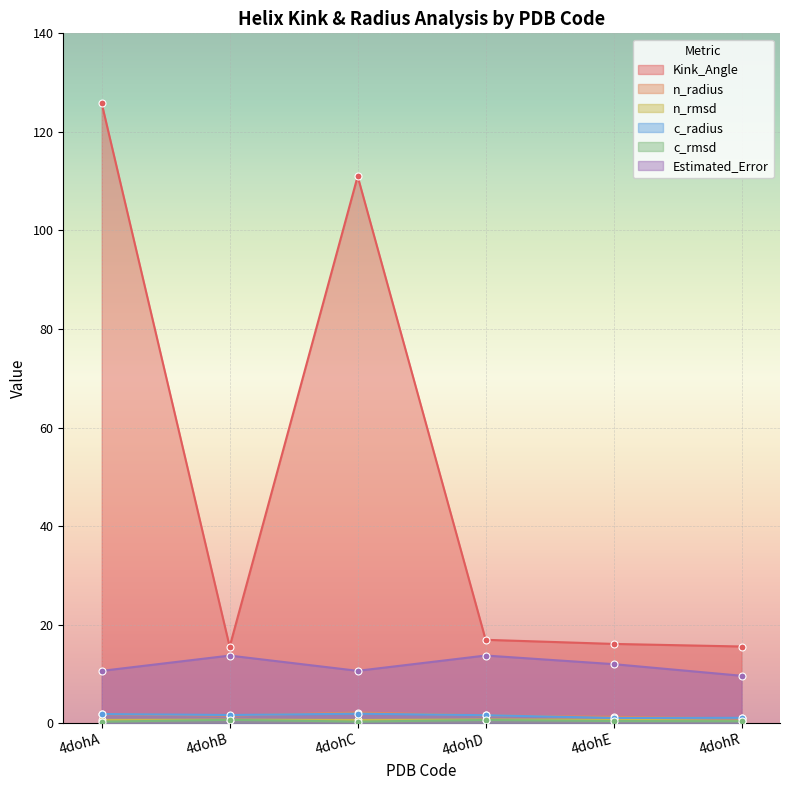

Where is the first local minimum for Kink_Angle?

4dohB